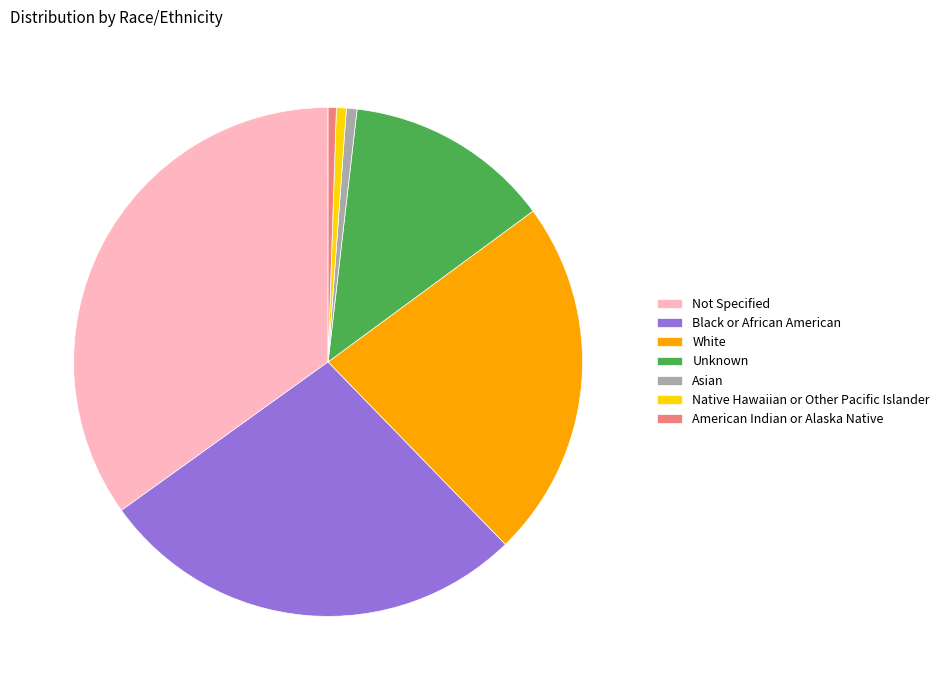

Between Native Hawaiian or Other Pacific Islander and Black or African American, which is larger?

Black or African American